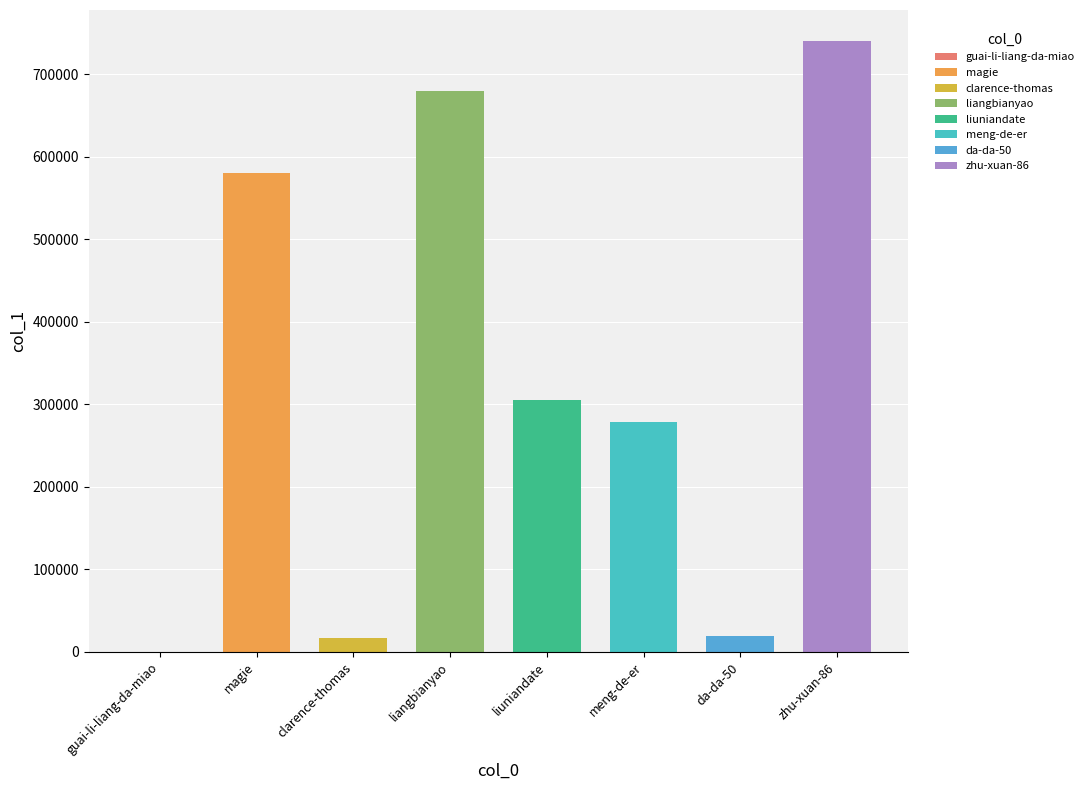

Between zhu-xuan-86 and liuniandate, which is larger?

zhu-xuan-86